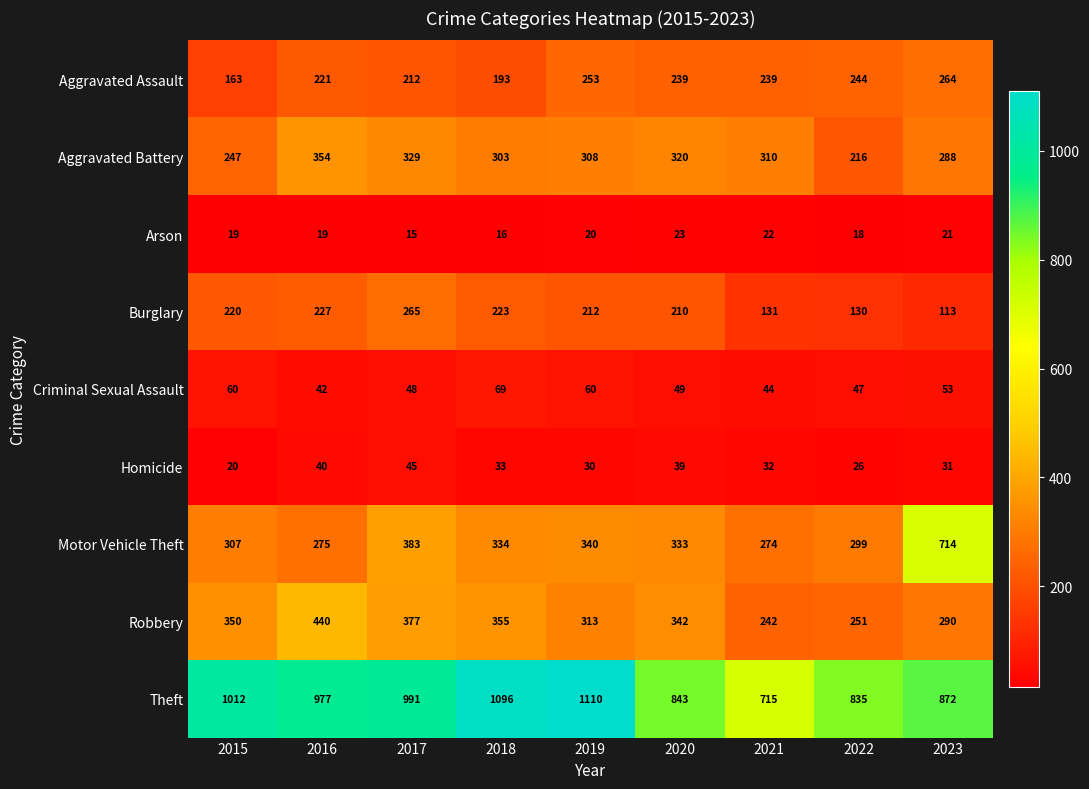

What is the spread (max minus min) of values at 2015?

993